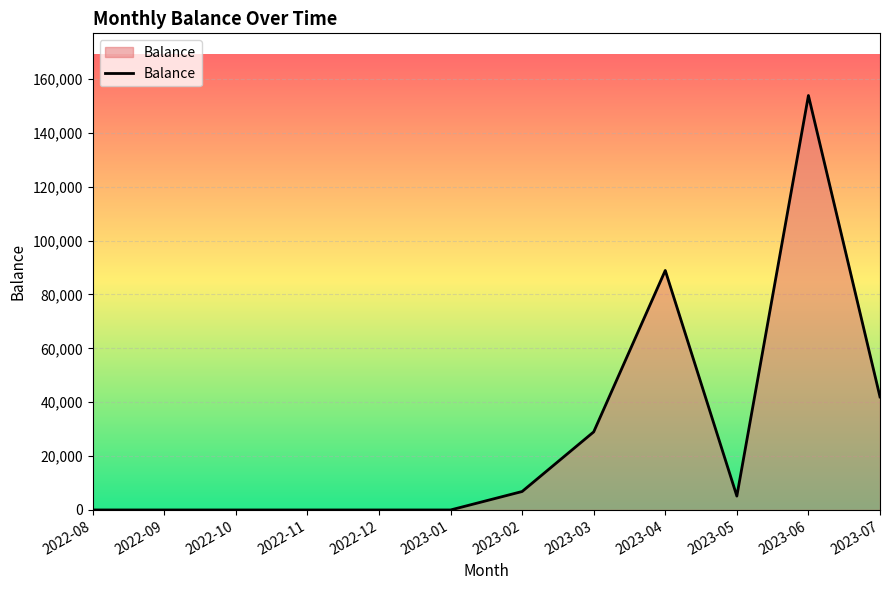

Reading right to left, list all the values displayed in this chart.

2023-07=41962	2023-06=153842	2023-05=5156	2023-04=88900	2023-03=28981	2023-02=6850	2023-01=0	2022-12=0	2022-11=0	2022-10=0	2022-09=0	2022-08=0